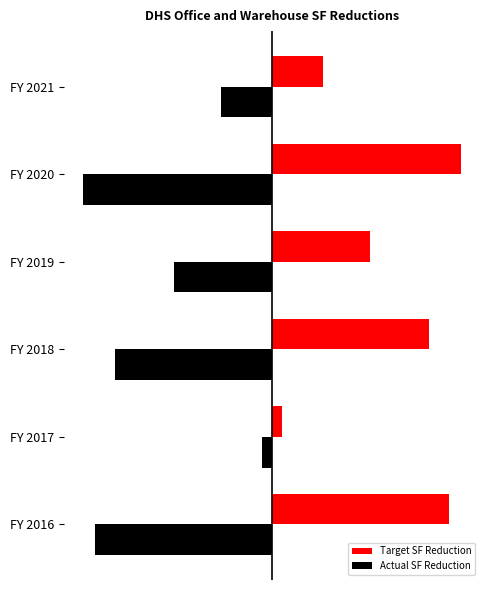

What is the minimum value shown in the chart?

-717397